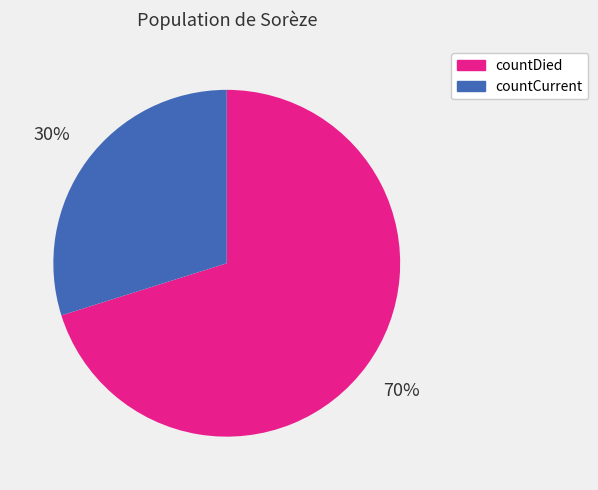

To the nearest percent, what is the difference between the countCurrent and countDied slice percentages?

40%